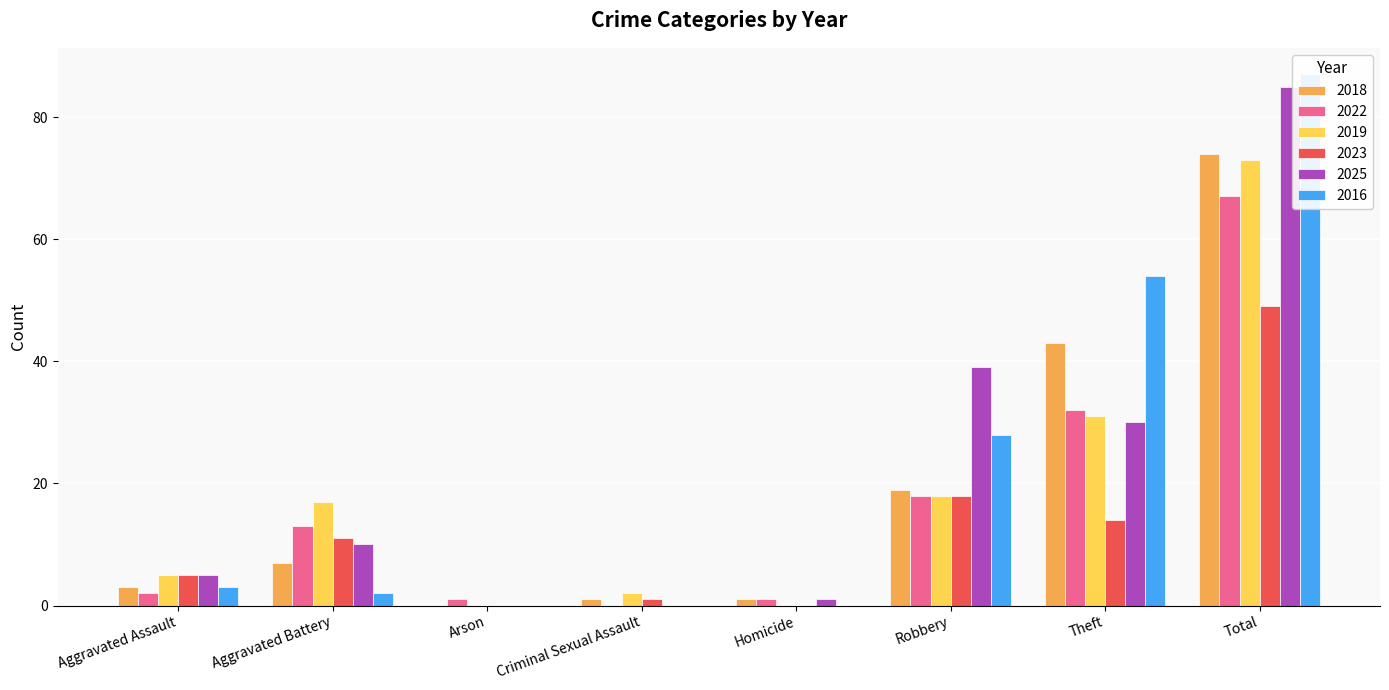

At Aggravated Assault, list the series in order from smallest to largest.

2022, 2018, 2016, 2019, 2023, 2025